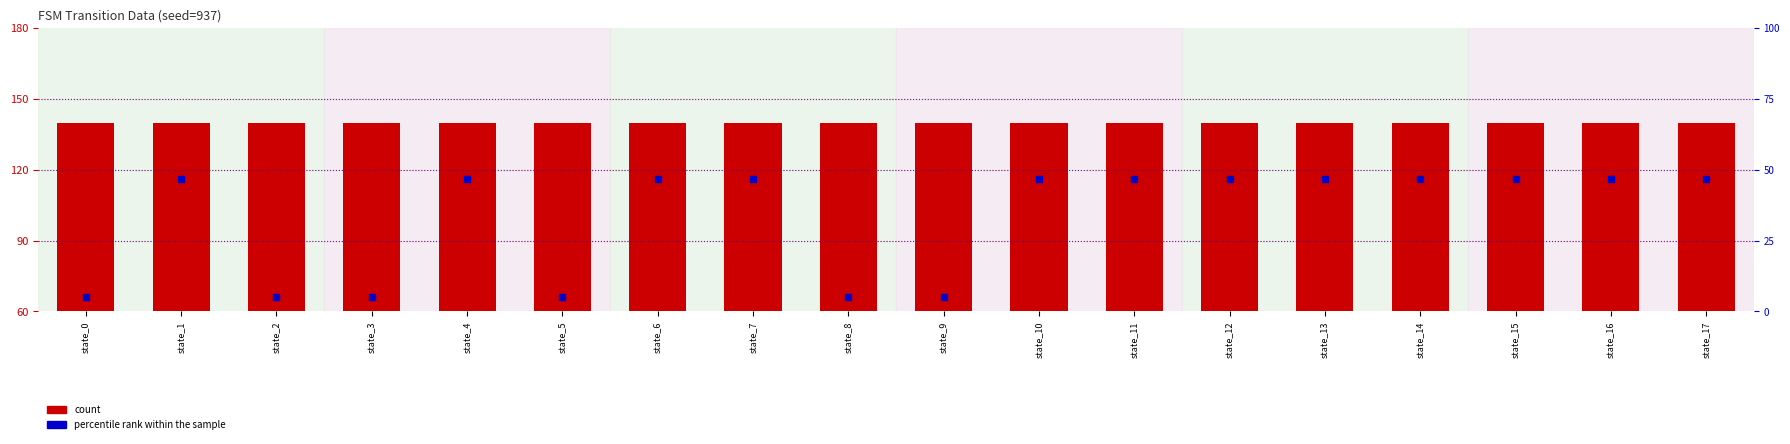

At which category is the sum across all series the highest?

state_1